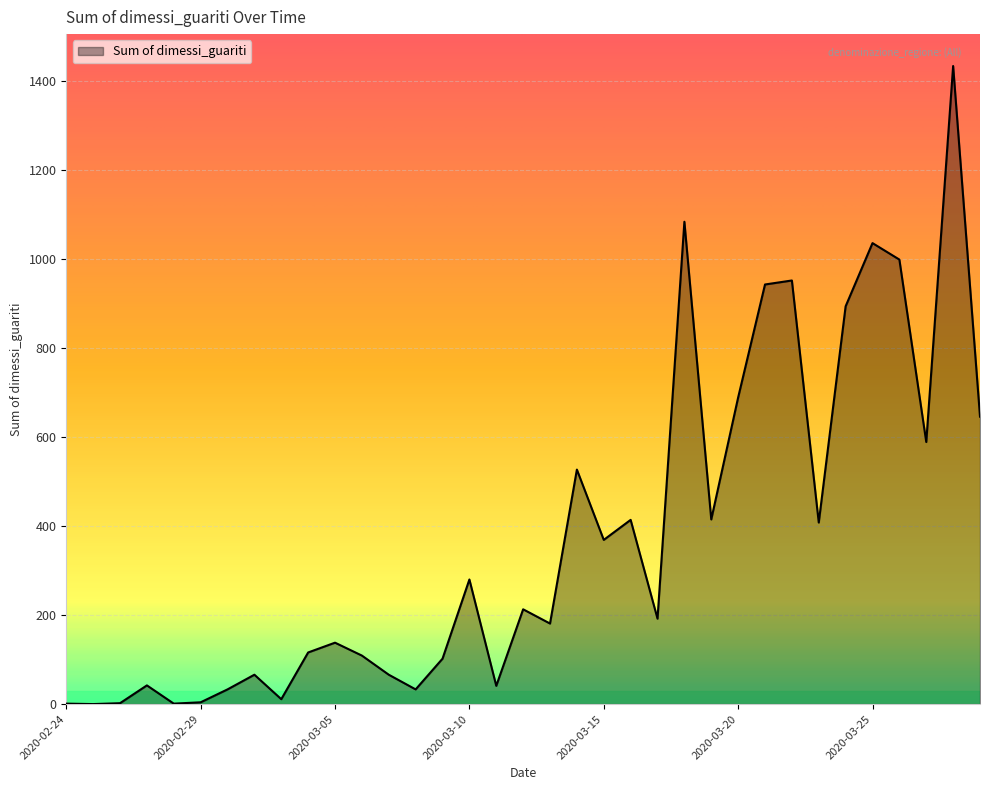

What is the maximum value shown in the chart?

1434